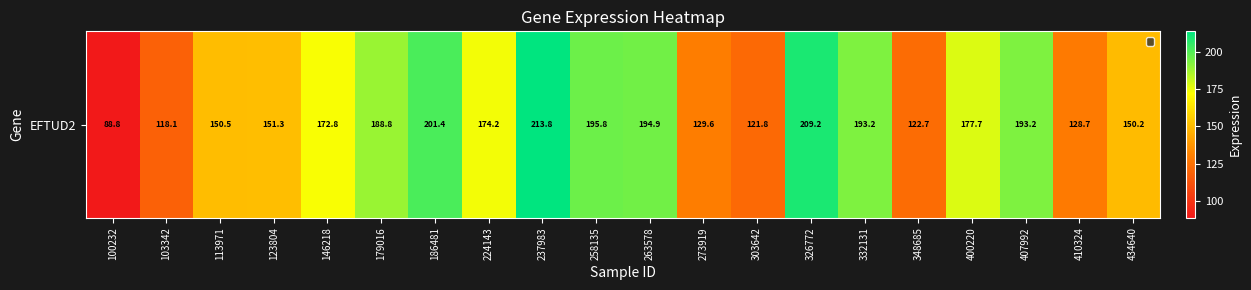

What is the difference between the second highest and second lowest values?

91.1